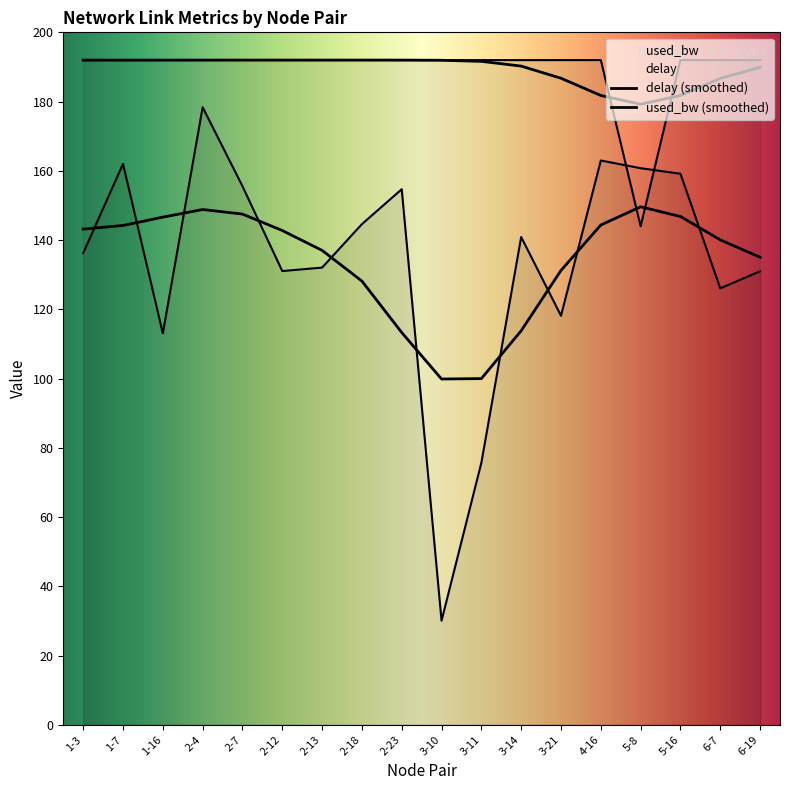

What is the total value across all series at 3-21?

310.1